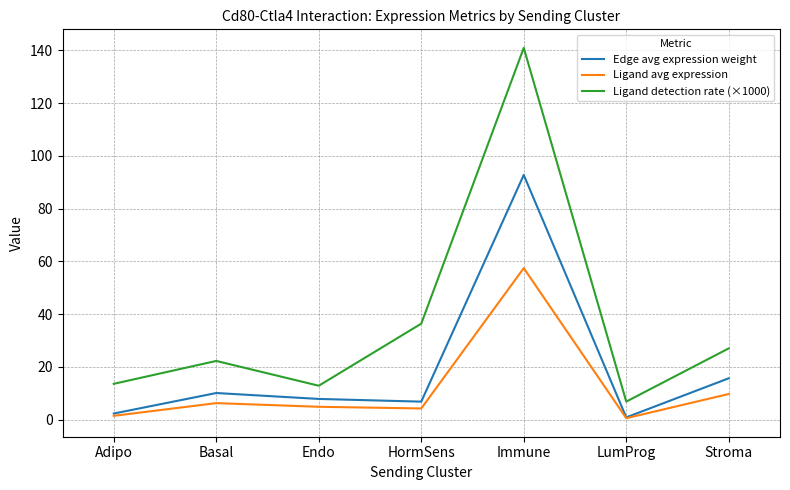

What is the sum of the Edge avg expression weight values at Adipo and LumProg?

3.1